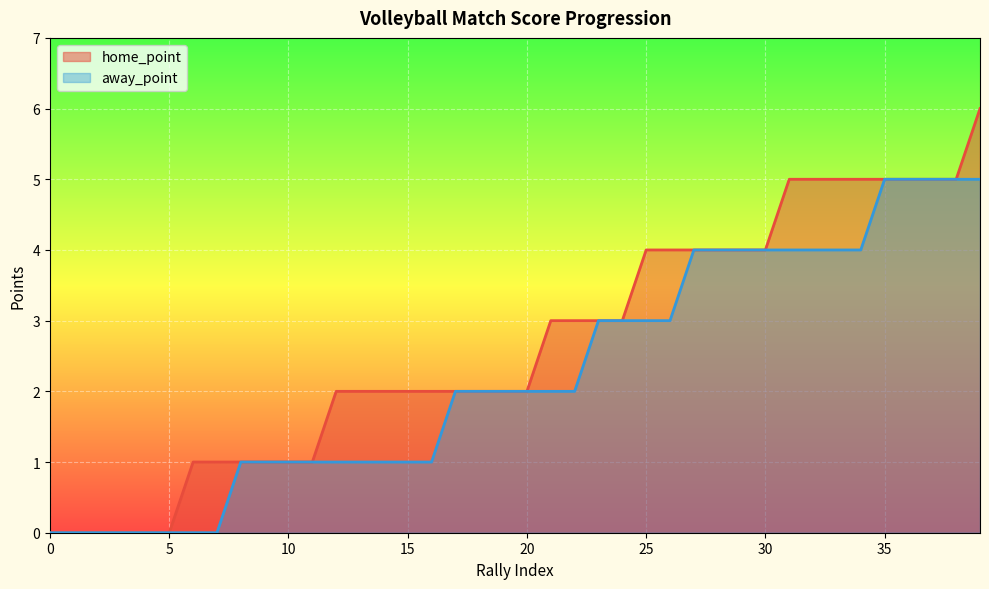

What is the sum of the away_point values at 23 and 10?

4